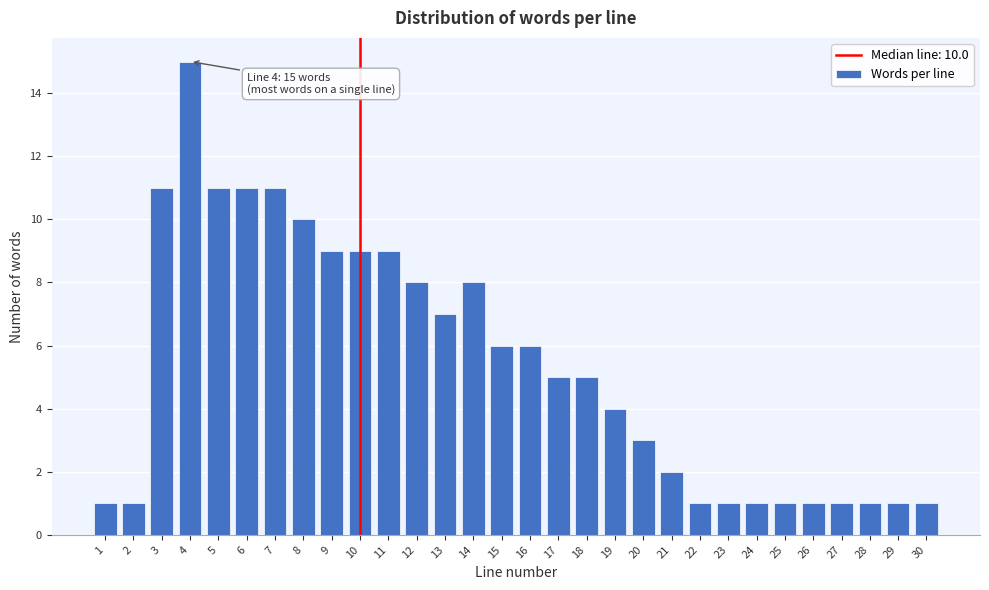

Reading right to left, extract all data points from this chart.

30=1	29=1	28=1	27=1	26=1	25=1	24=1	23=1	22=1	21=2	20=3	19=4	18=5	17=5	16=6	15=6	14=8	13=7	12=8	11=9	10=9	9=9	8=10	7=11	6=11	5=11	4=15	3=11	2=1	1=1